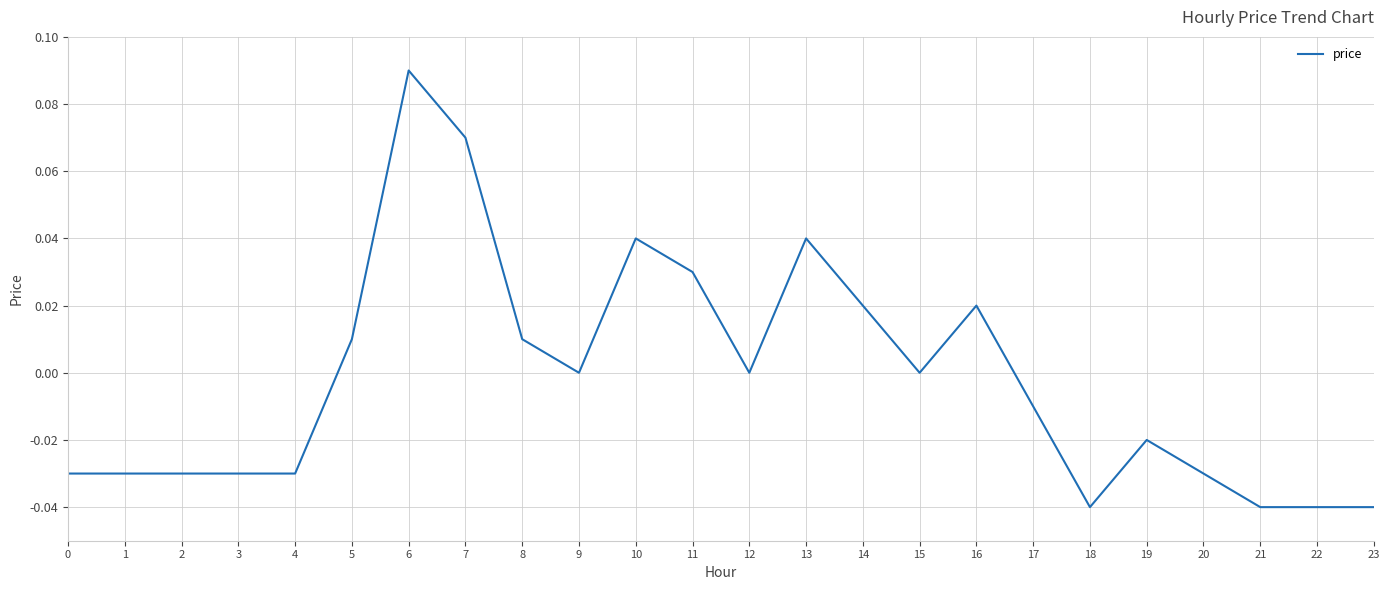

The value at 0 is -0.1. True or false?

False